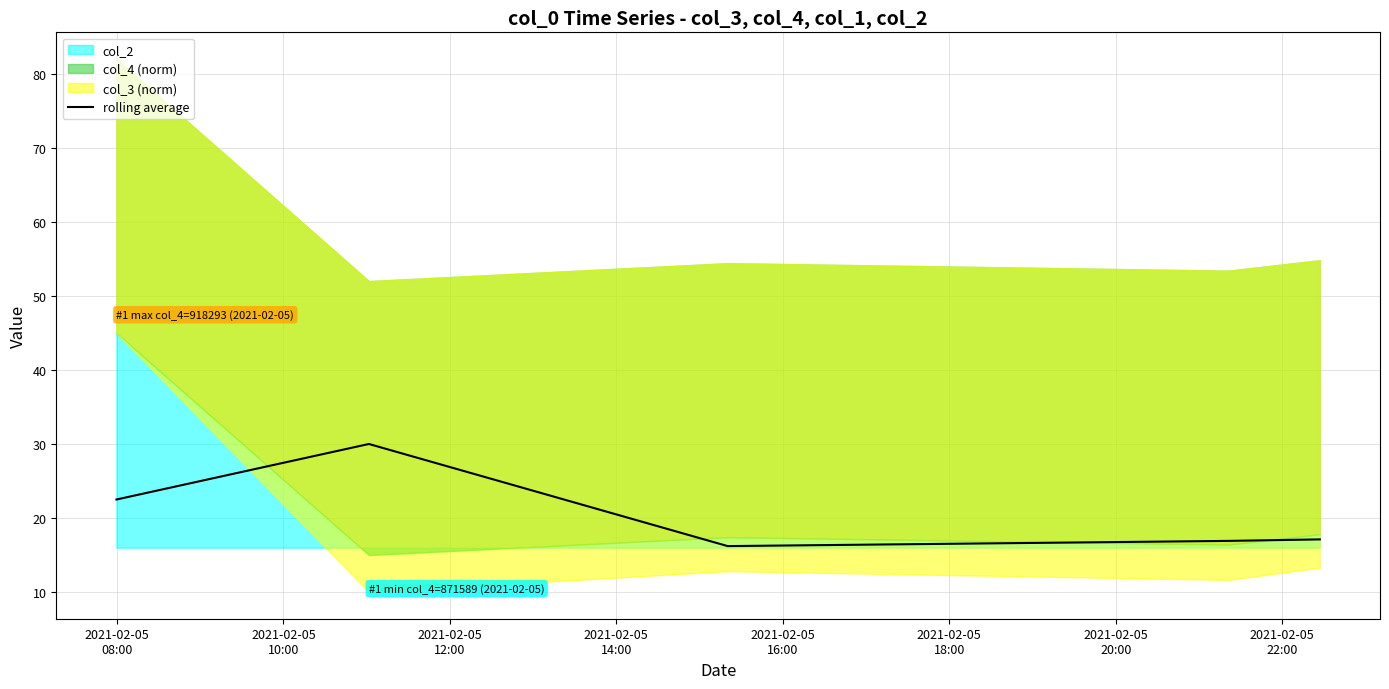

What is the lowest value of the rolling average series?

16.2